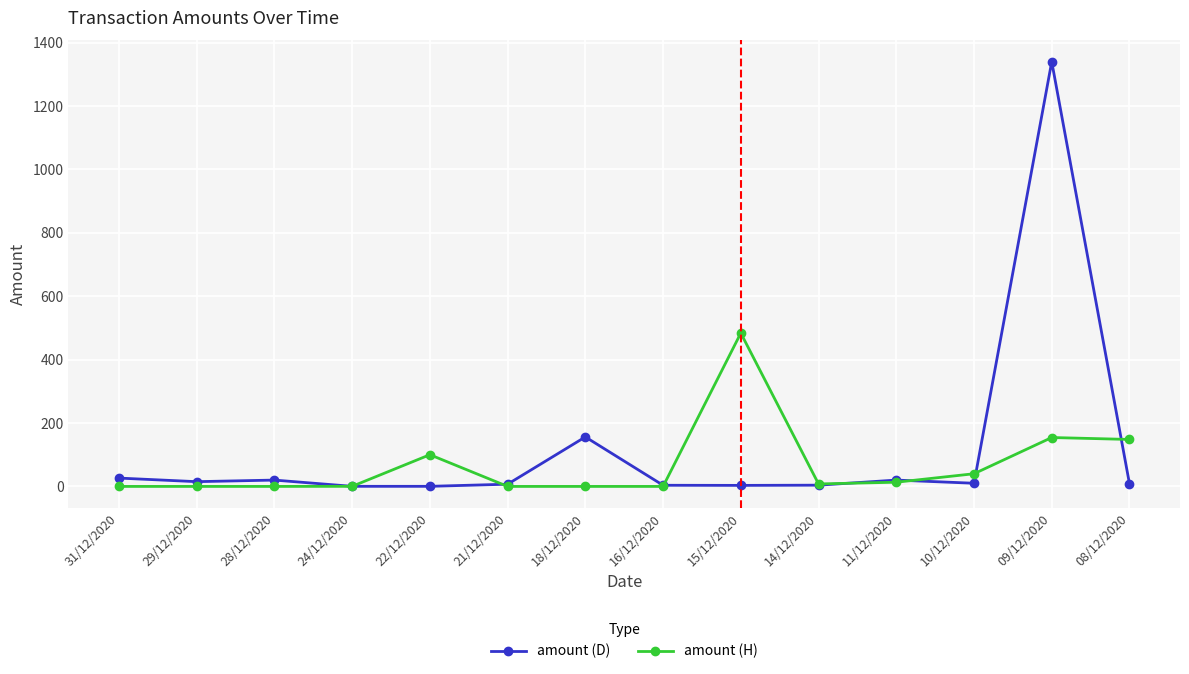

True or false: amount (D) has more than 2 interior local peaks.

True